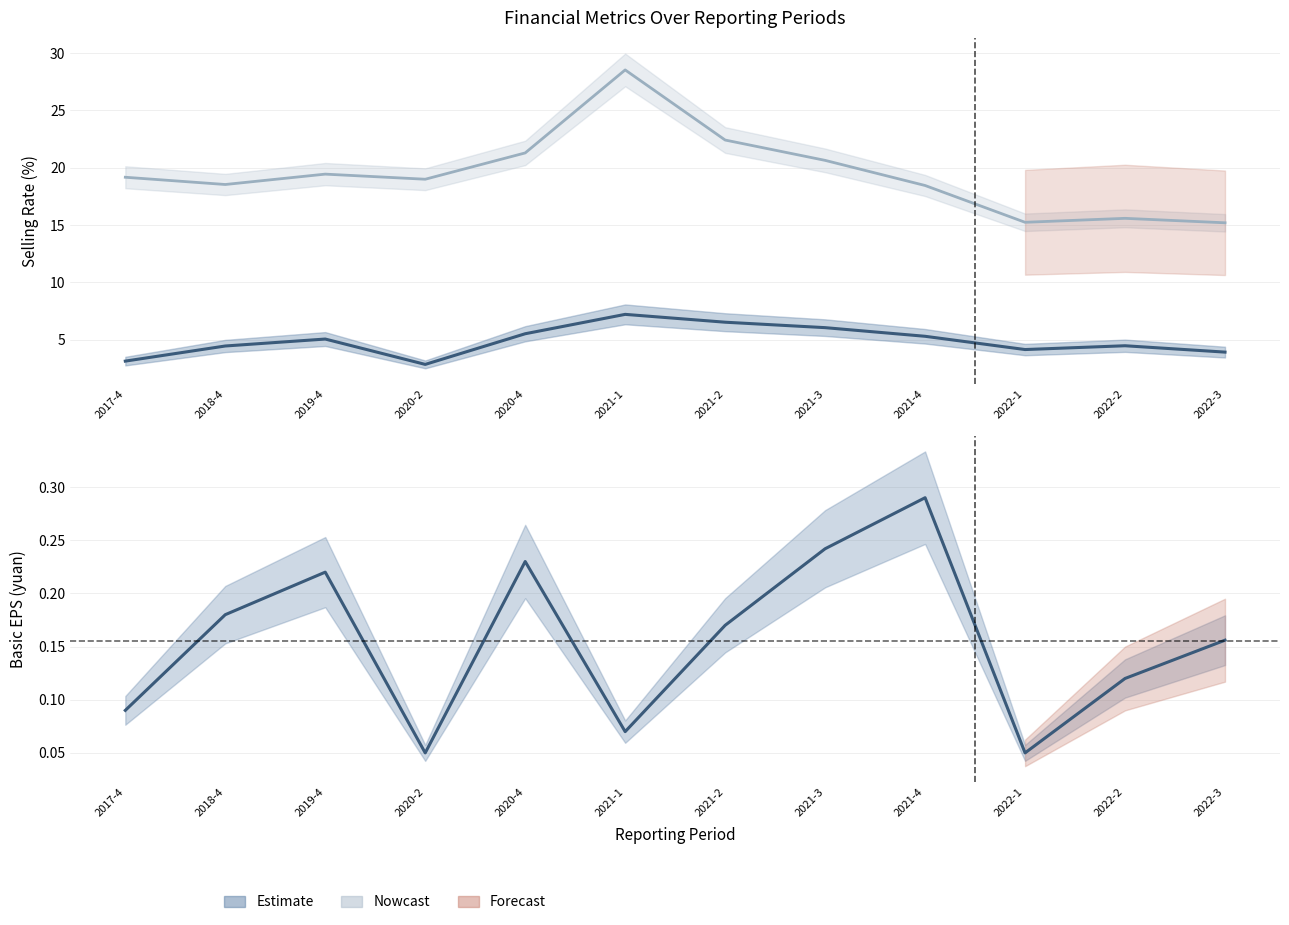

True or false: net_selling_rate and basic_eps cross at least once.

False